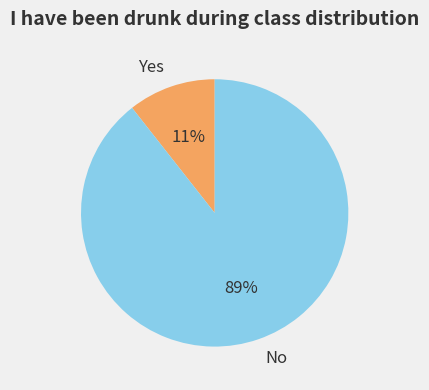

Is it true that Yes is 18% of the pie?

False